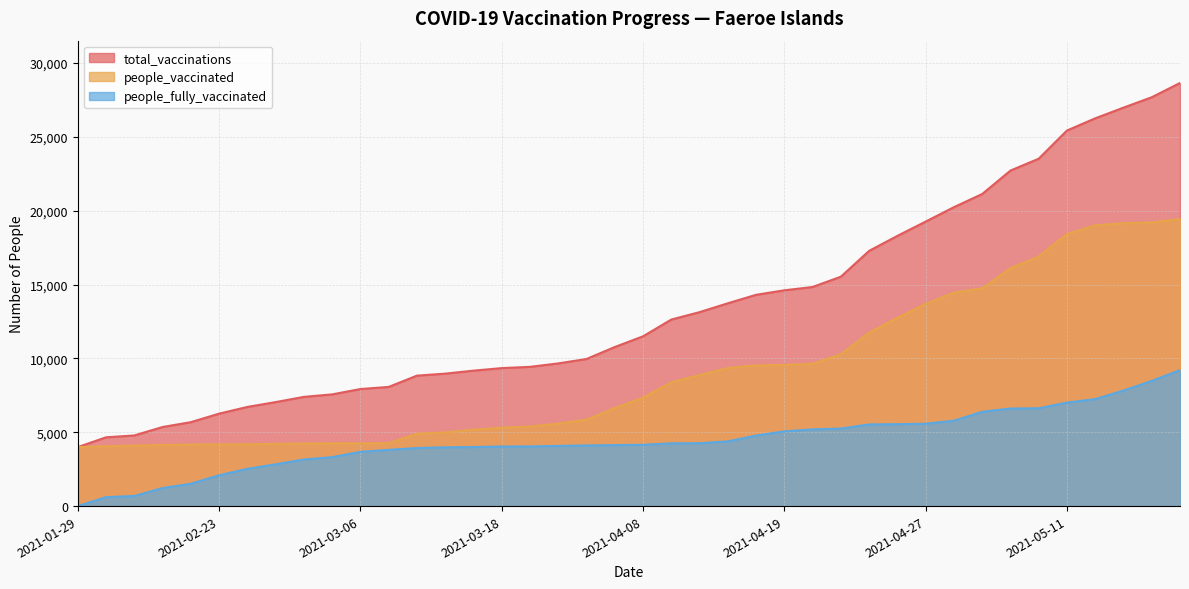

How many categories are shown in the chart?

40